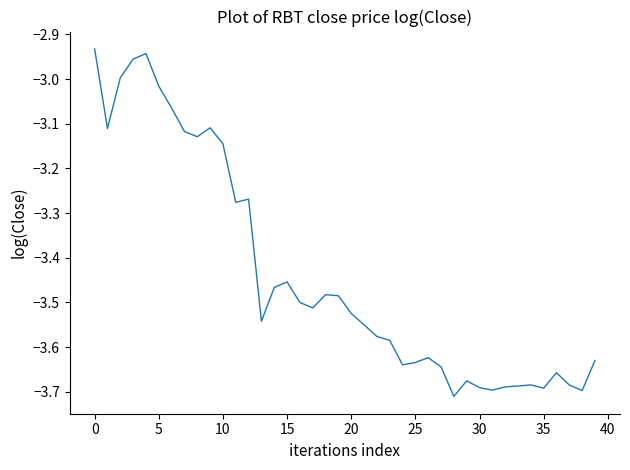

What is the difference between the maximum and minimum values?

0.8